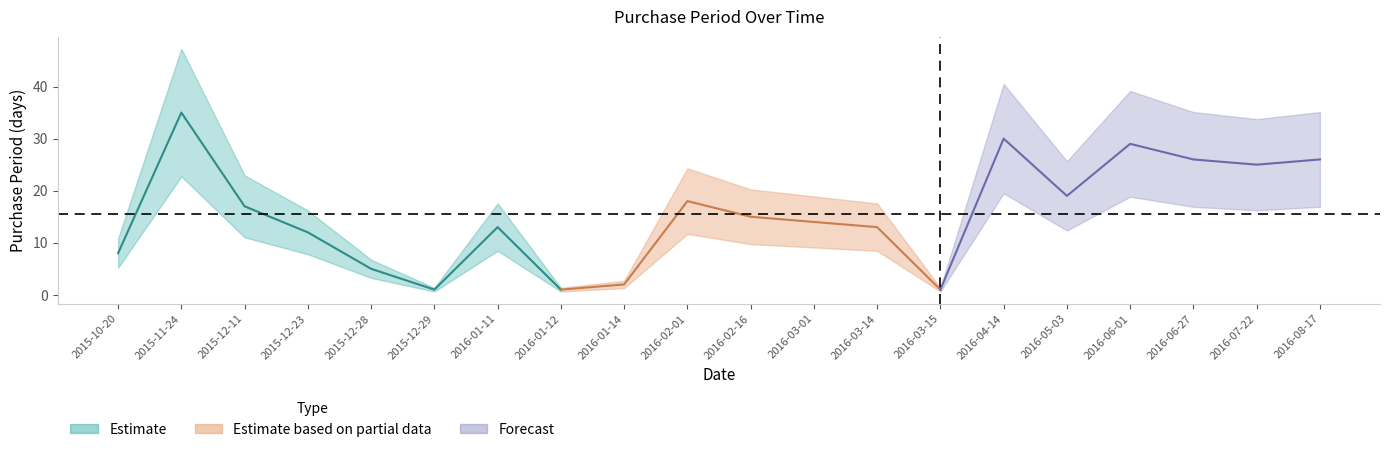

Reading left to right, list all the values displayed in this chart.

8	35	17	12	5	1	13	1	2	18	15	14	13	1	30	19	29	26	25	26